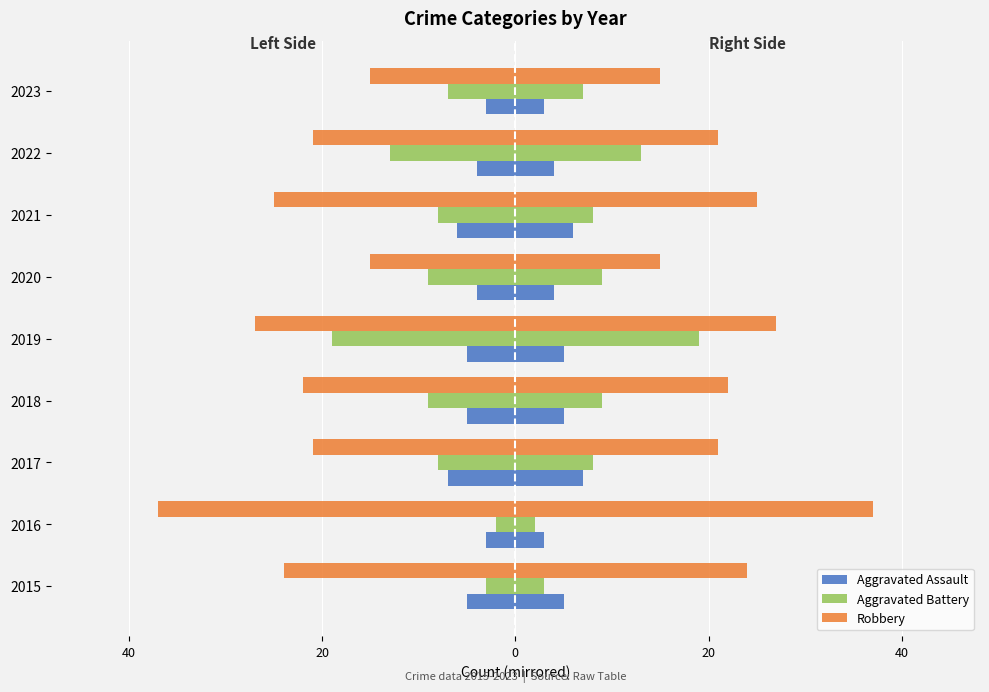

How many bars are there in each group?

3